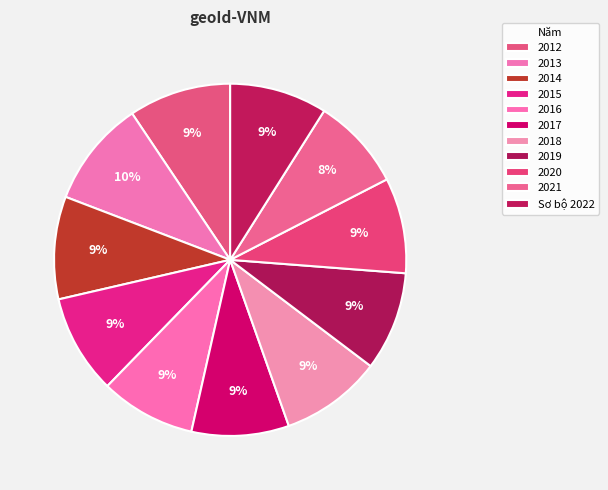

What percentage do 2020 and 2014 together represent?

18.2%